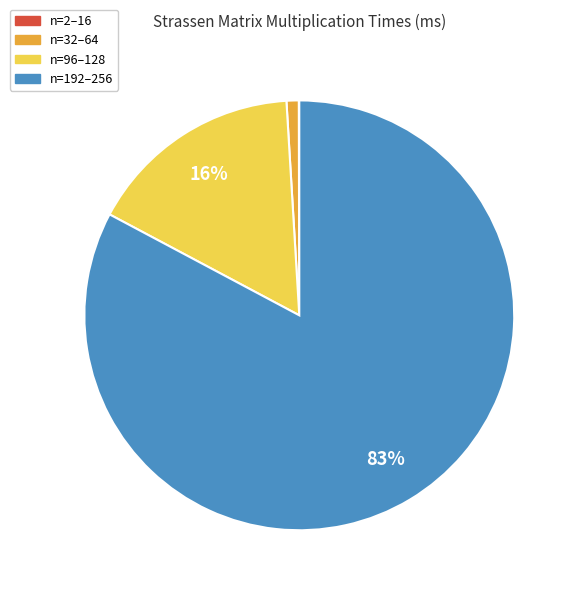

Does any single category account for the majority?

Yes